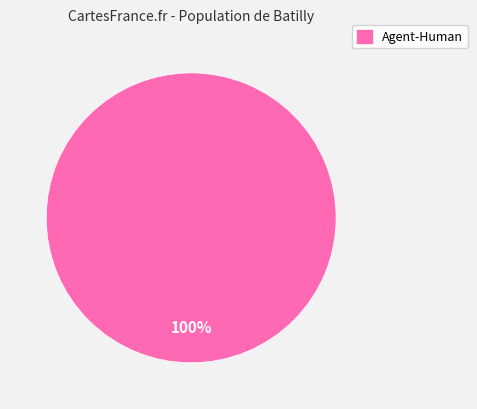

How many segments does this pie chart have?

1